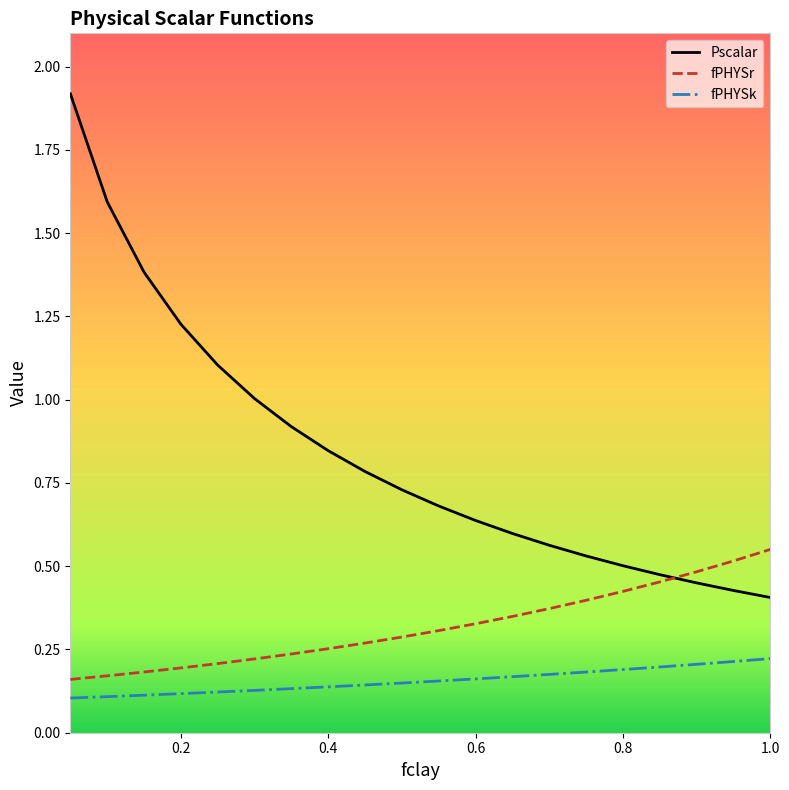

How many lines are shown in the chart?

3